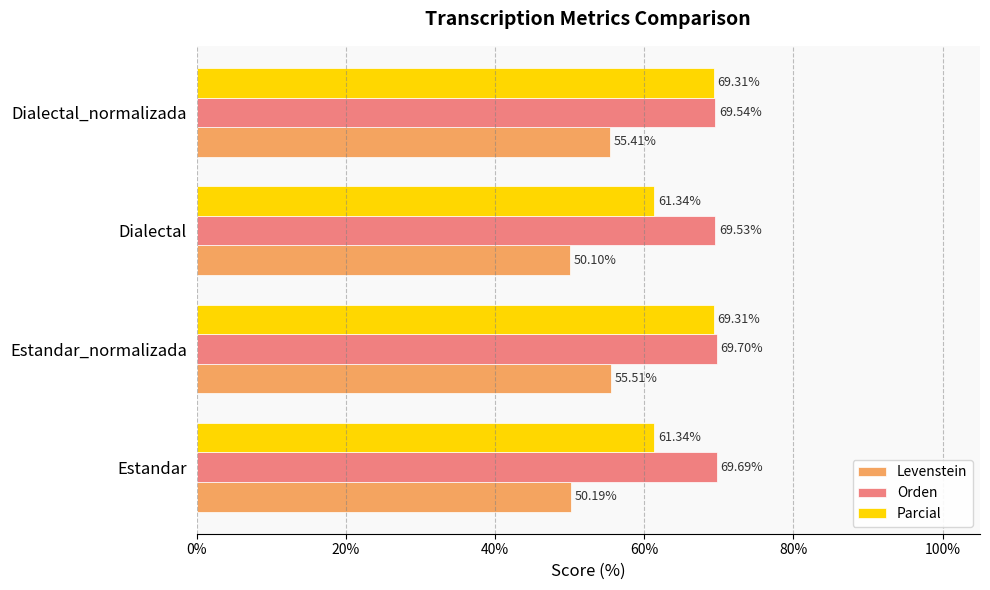

Where is Orden nearest to the value 69?

Dialectal